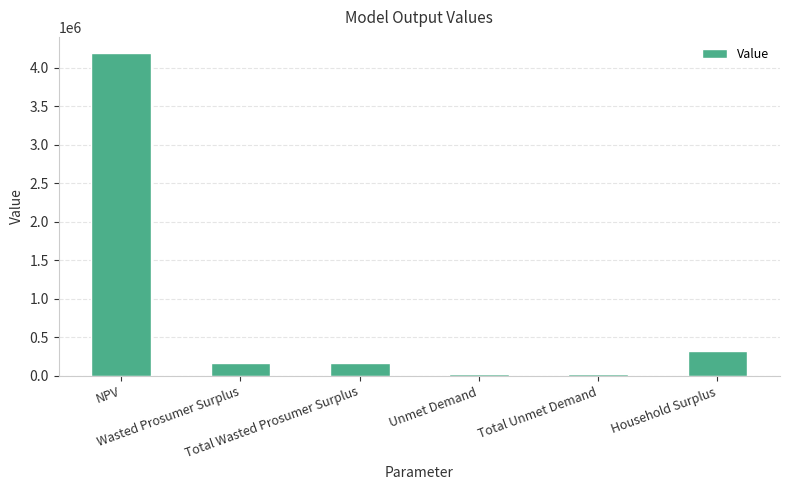

What is the difference between the maximum and minimum values?

4172793.6